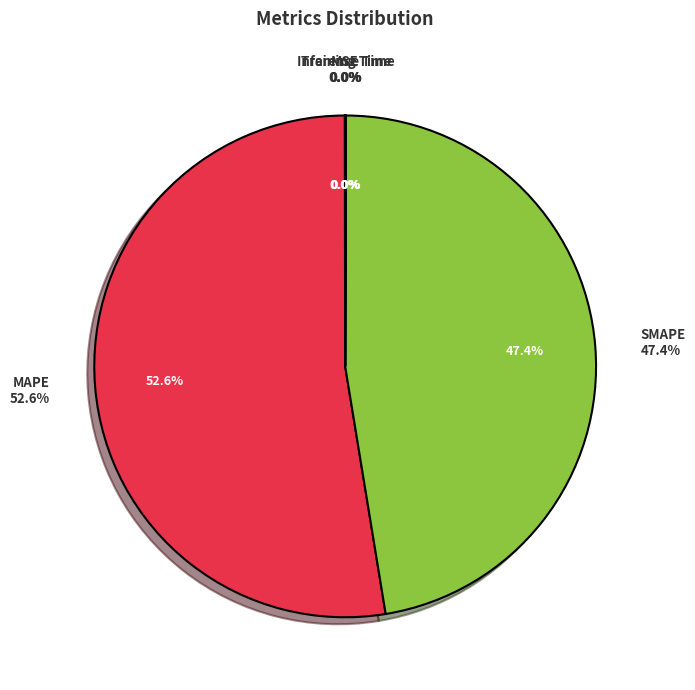

To the nearest percent, what is the average slice percentage?

20%